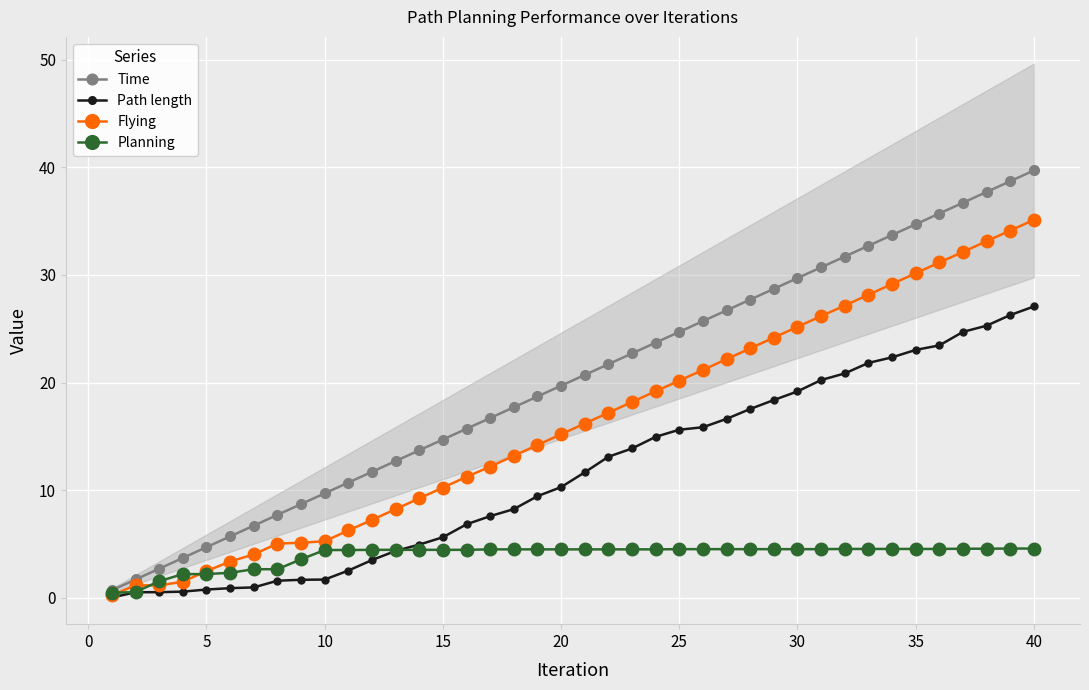

At how many categories does at least one series exceed 8?

32